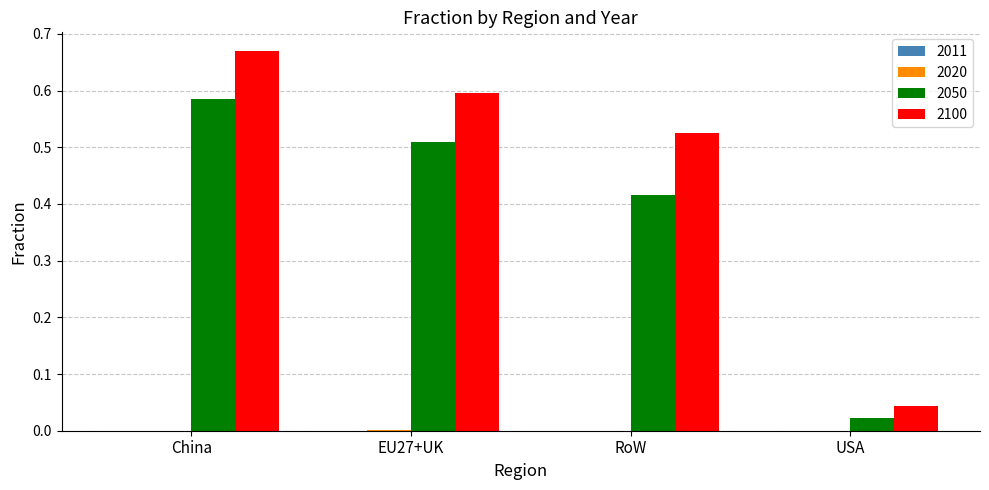

Which label corresponds to the largest value in the chart?

China